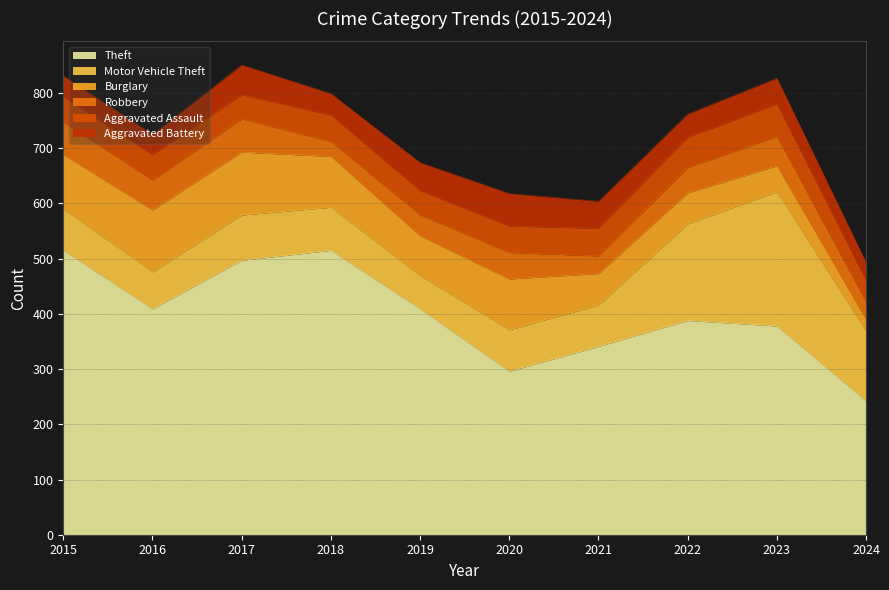

How many data points in Theft are less than 409?

5